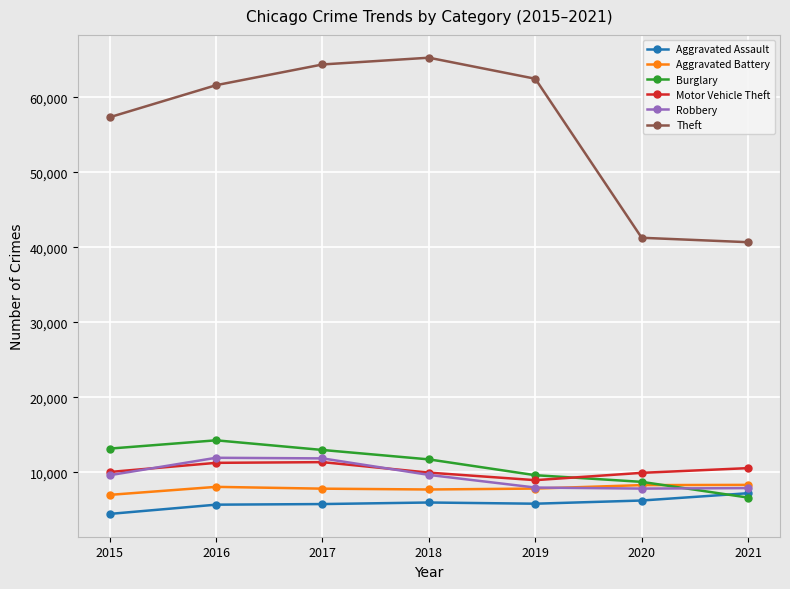

True or false: Motor Vehicle Theft has a value of 9983 at 2018.

True